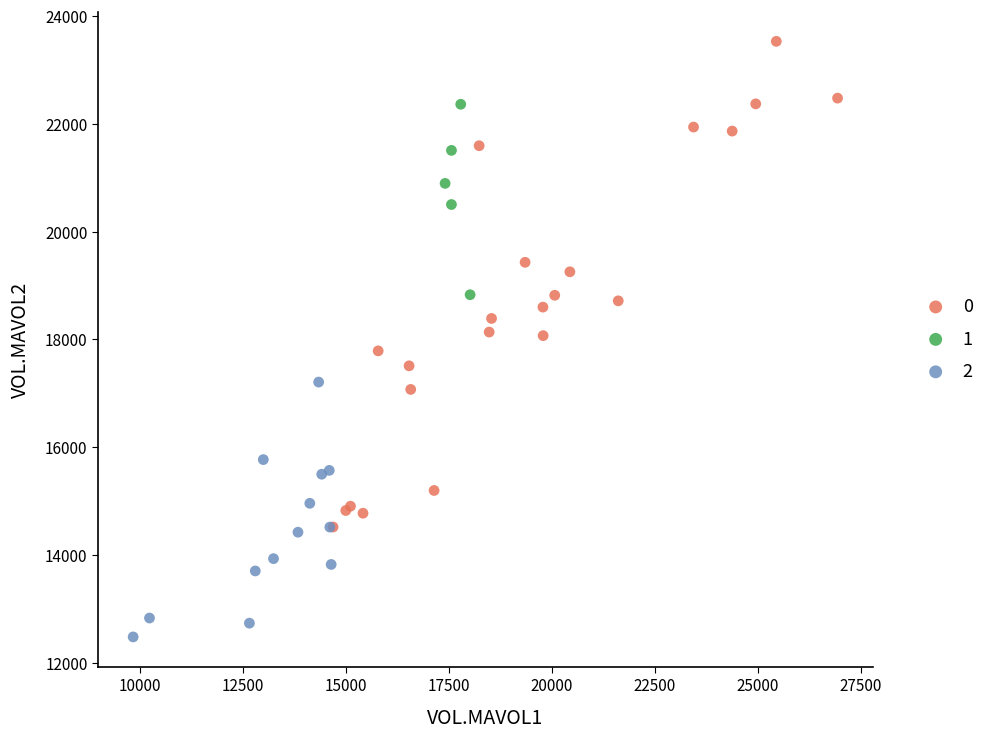

What are all the series names shown in the legend?

0, 1, 2